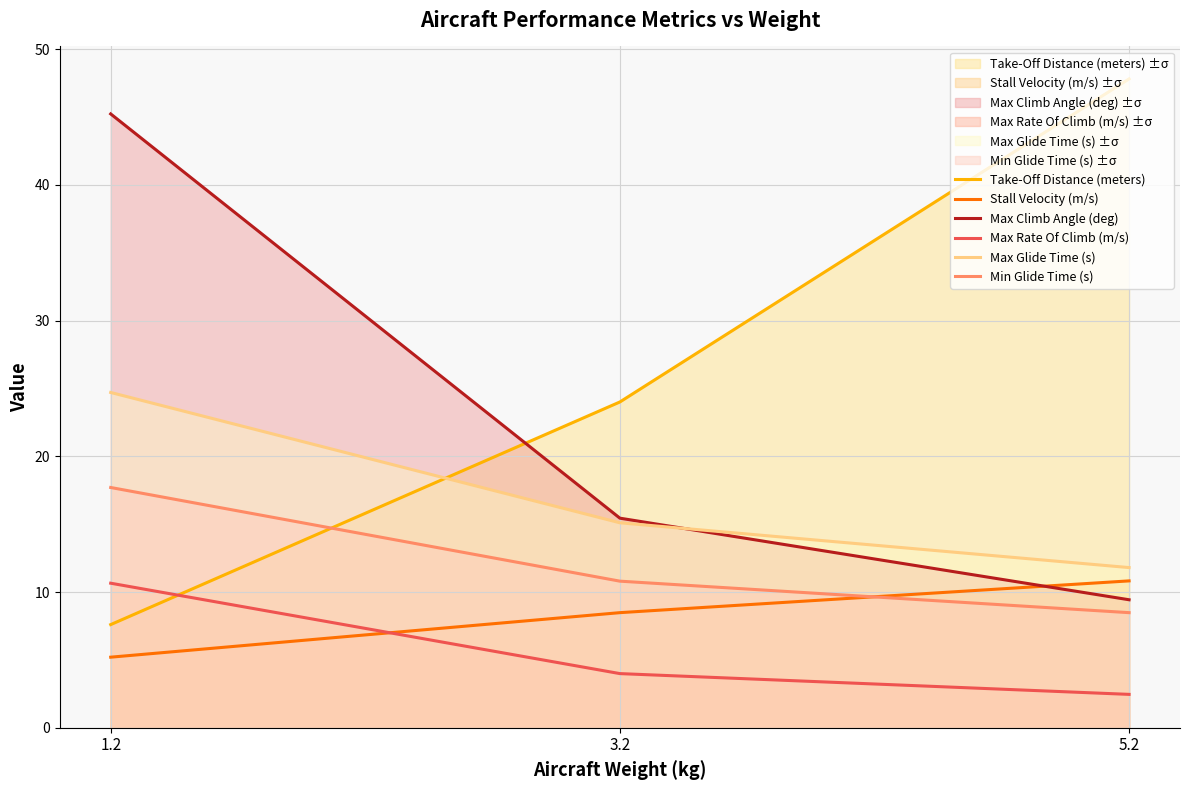

What is the minimum value shown in the chart?

2.5